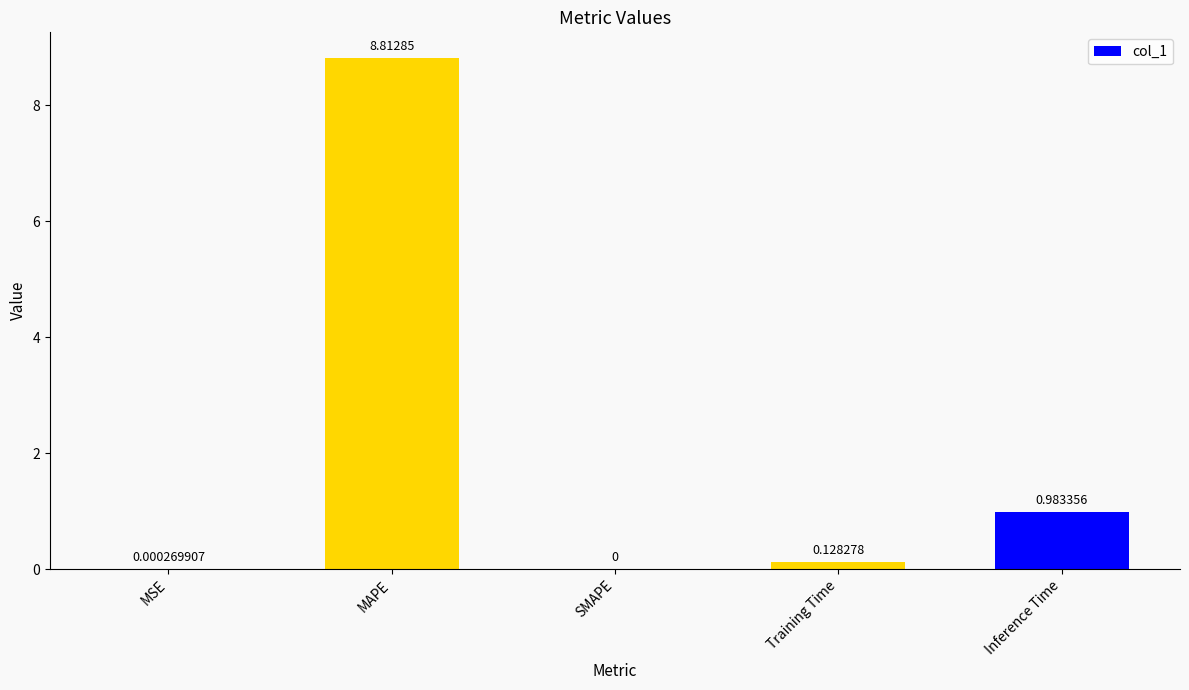

Which category has the highest value across all series?

MAPE